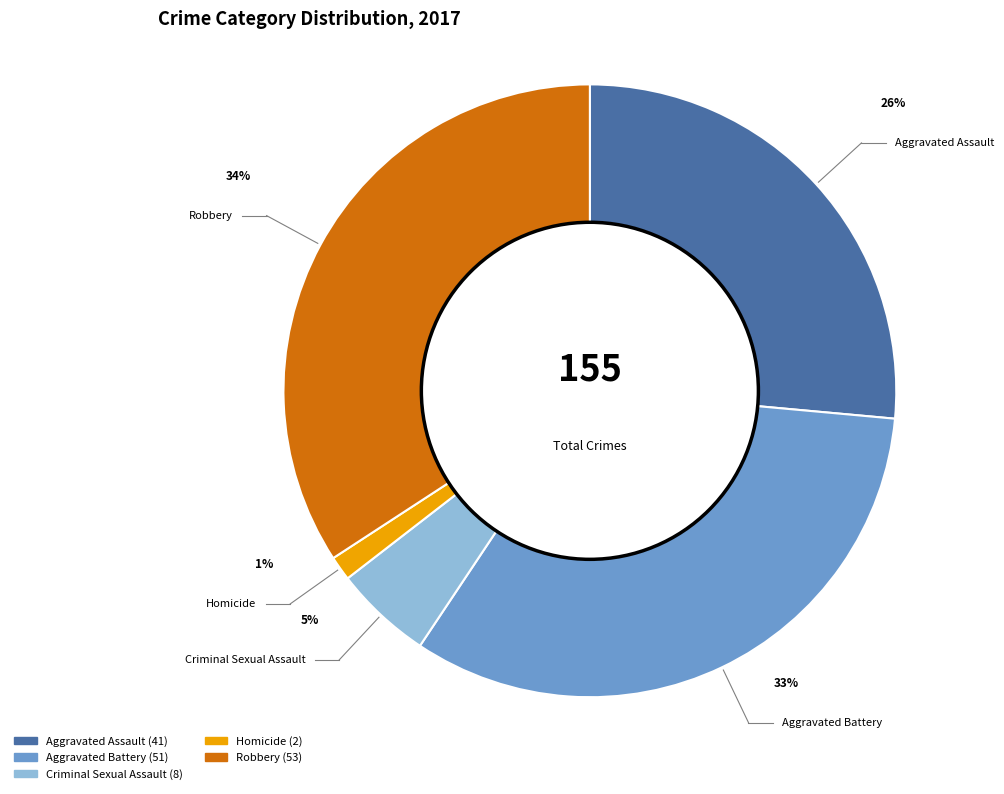

To the nearest percent, what percentage of the pie is Criminal Sexual Assault?

5%